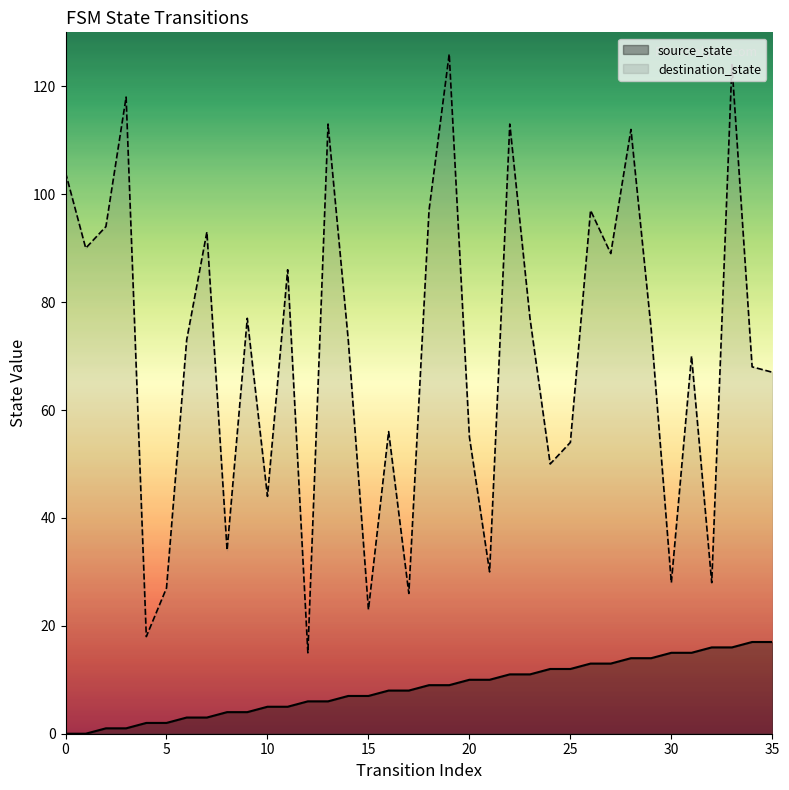

What is the highest value of the destination_state series?

126